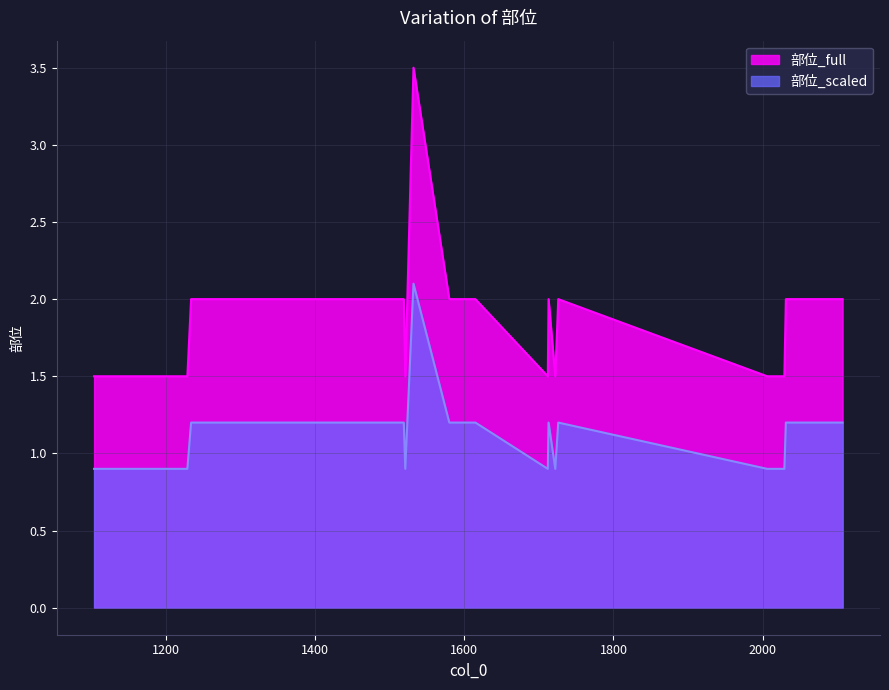

Rank the series by their average value, from lowest to highest.

部位_scaled, 部位_full